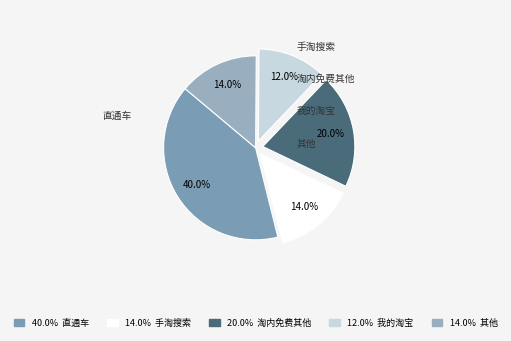

How many slices are in this pie chart?

5